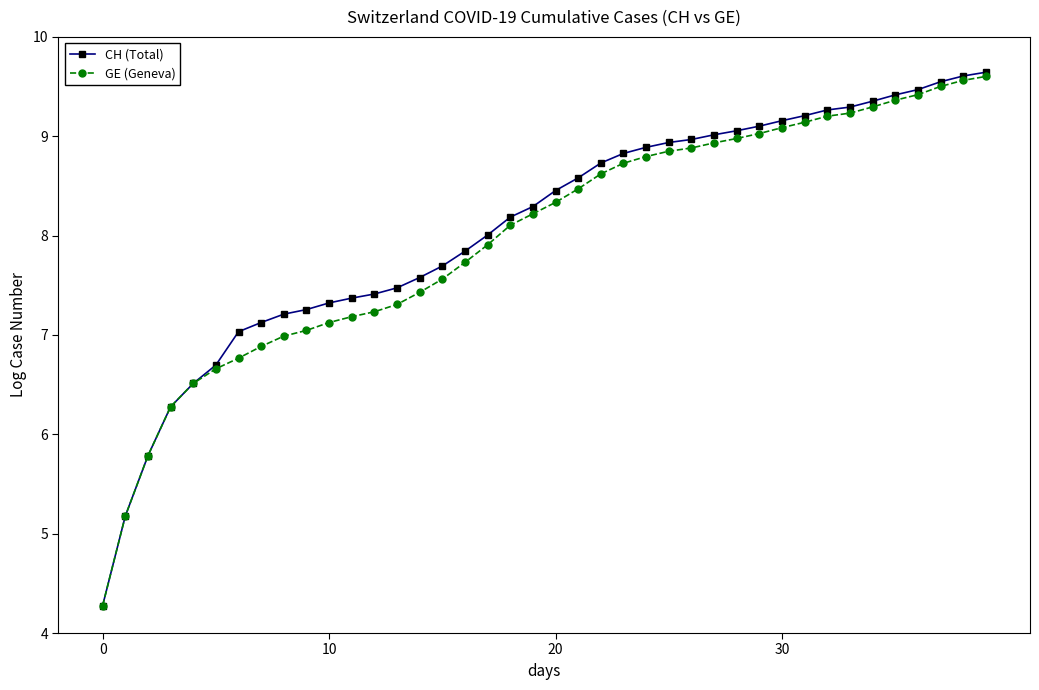

What is the lowest value of the GE (Geneva) series?

4.3